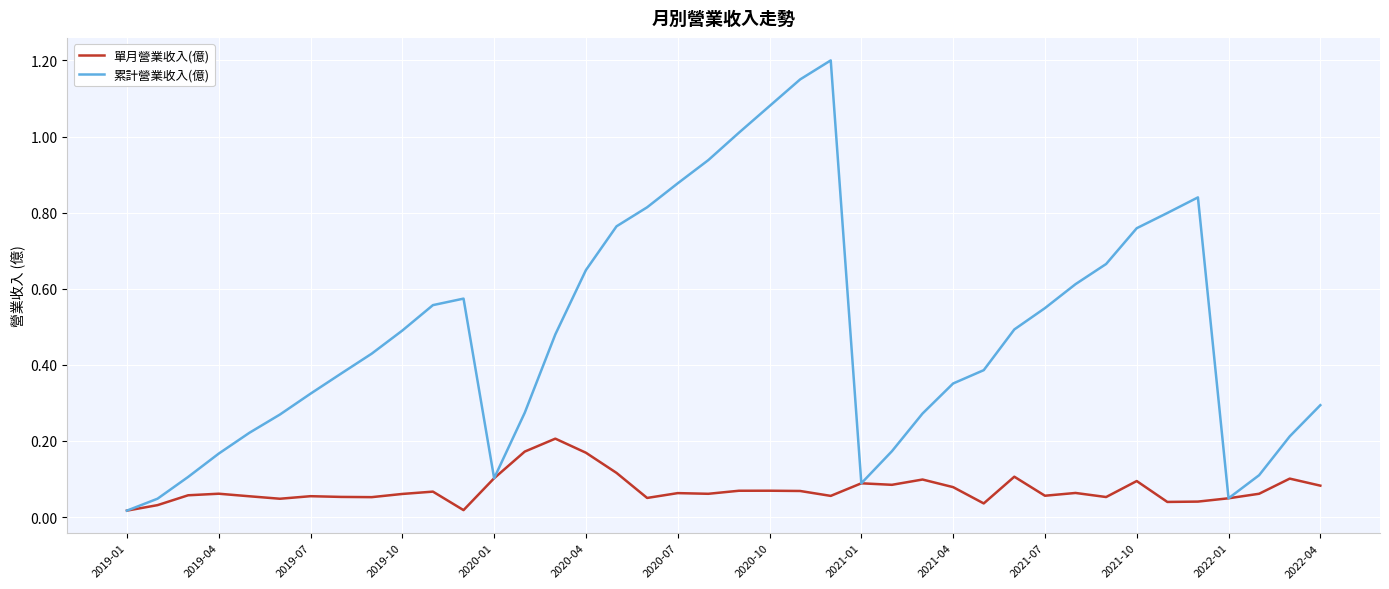

How many interior local peaks does the 累計營業收入(億) series have?

3